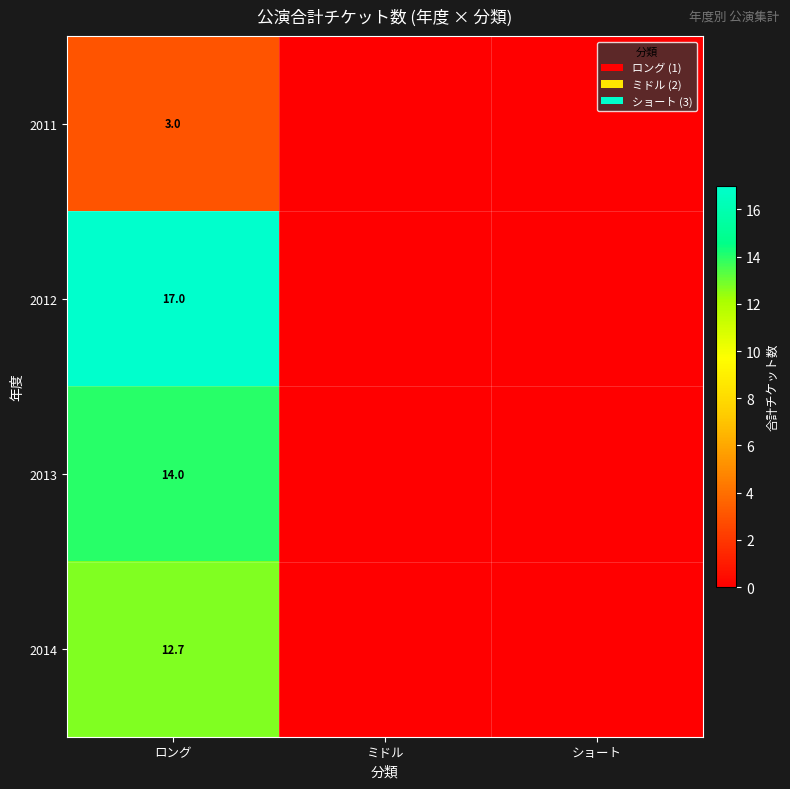

What is the spread (max minus min) of values at ロング?

14.0